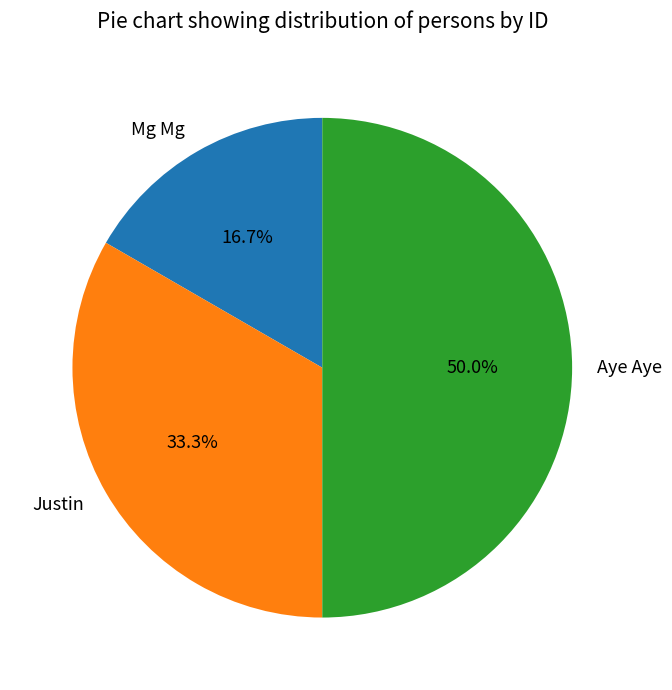

Approximately how many times larger is the value at Mg Mg compared to Aye Aye?

0.3